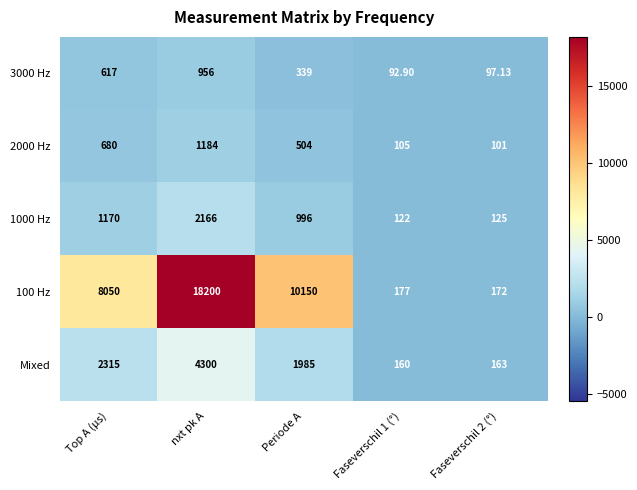

At which category is the sum across all series the highest?

nxt pk A